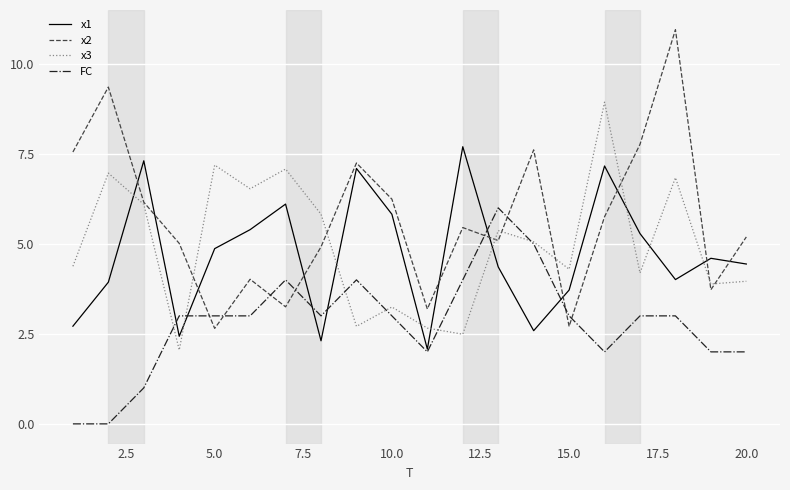

What is the difference between the maximum and minimum values in the x3 series?

6.9